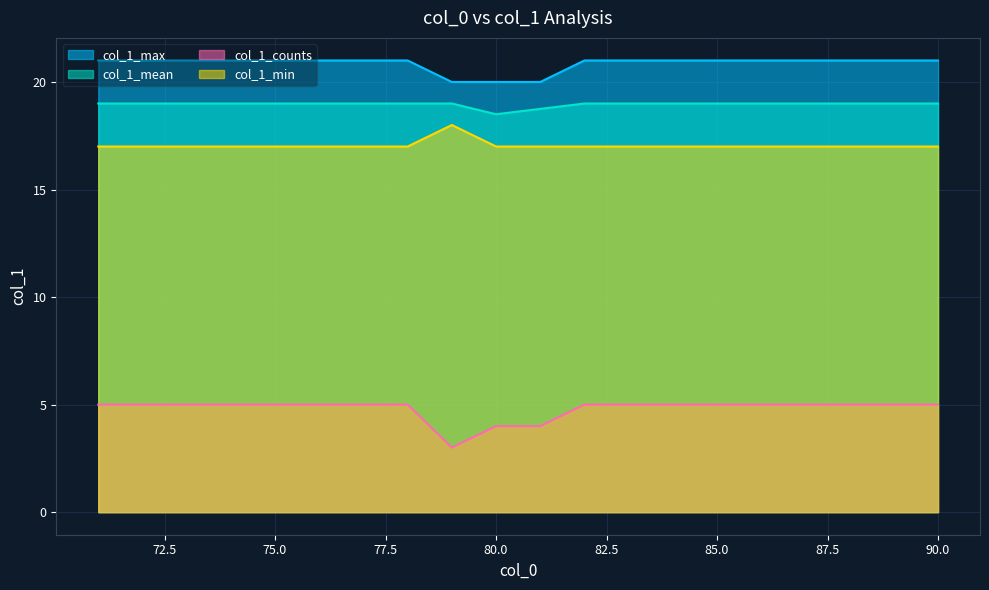

What is the difference between the second highest and minimum values in the col_1_mean series?

0.5